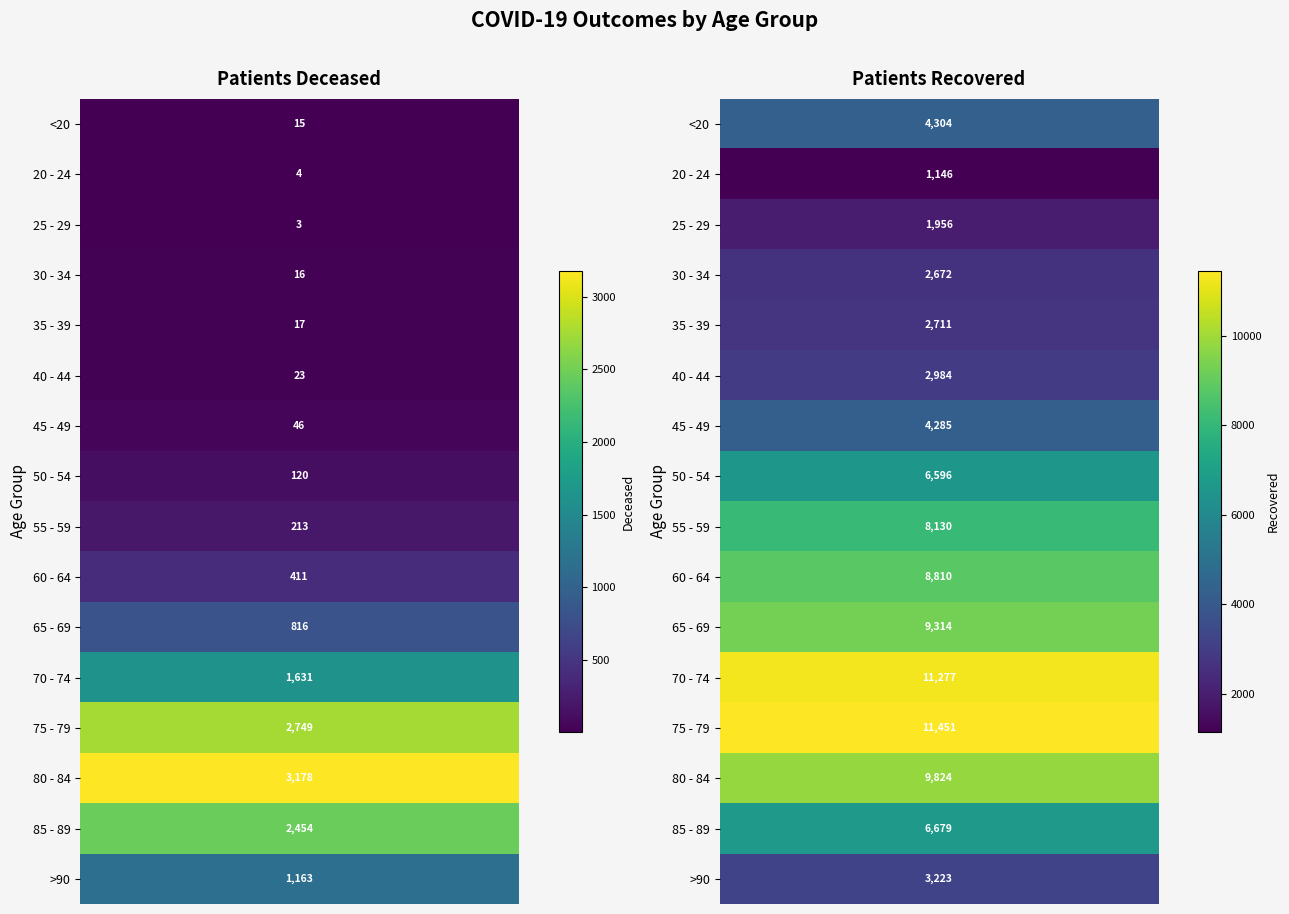

Reading left to right, list all the values displayed in this chart.

<20: 15	4304
20 - 24: 4	1146
25 - 29: 3	1956
30 - 34: 16	2672
35 - 39: 17	2711
40 - 44: 23	2984
45 - 49: 46	4285
50 - 54: 120	6596
55 - 59: 213	8130
60 - 64: 411	8810
65 - 69: 816	9314
70 - 74: 1631	11277
75 - 79: 2749	11451
80 - 84: 3178	9824
85 - 89: 2454	6679
>90: 1163	3223